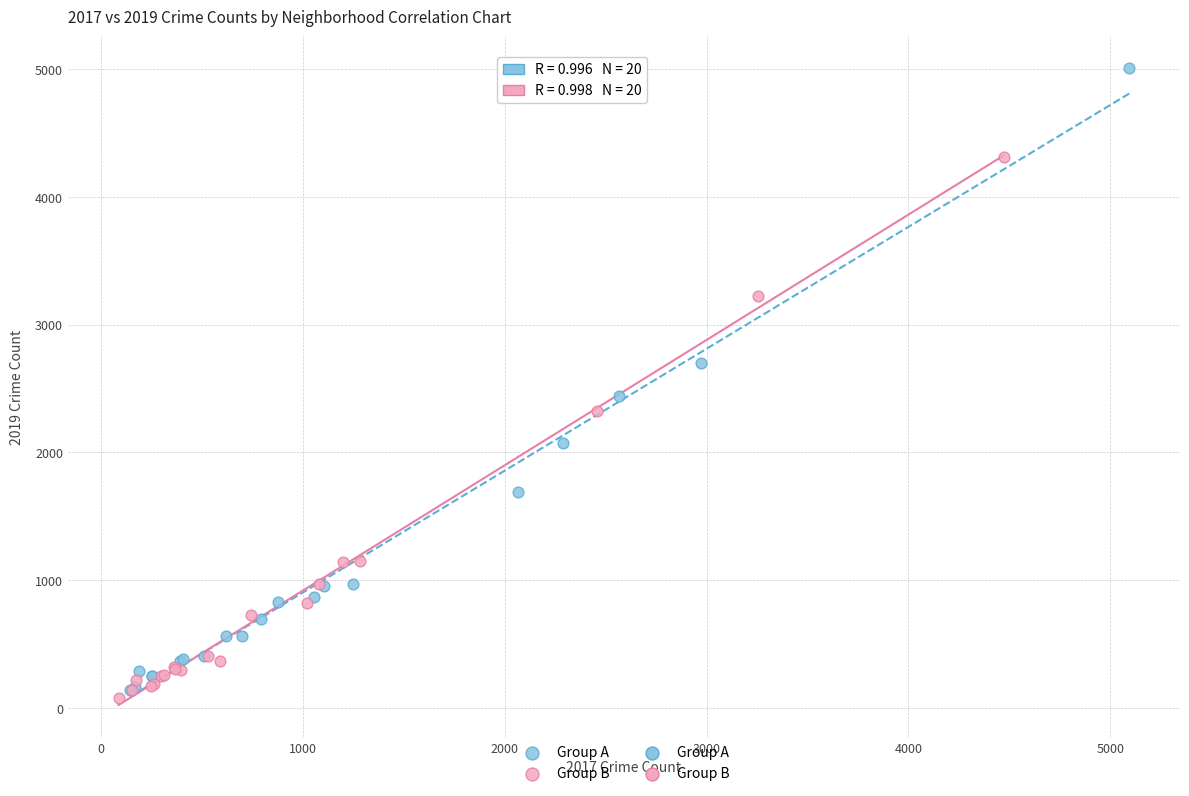

Which series contains the highest Y value?

Group A